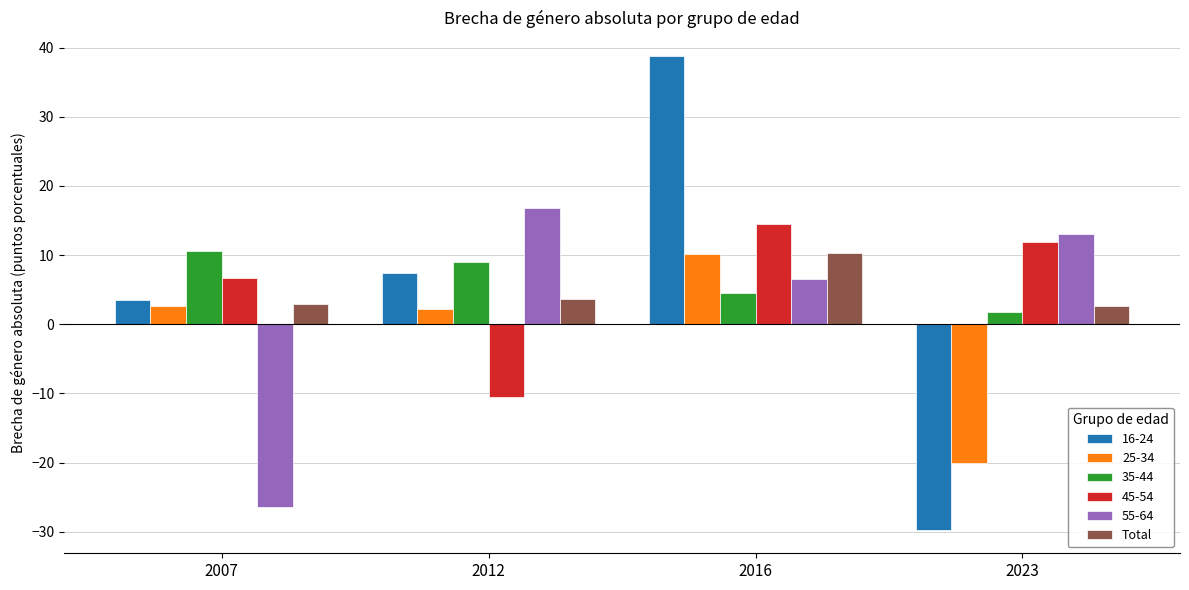

List the labels in order of 55-64 value, smallest first.

2007, 2016, 2023, 2012